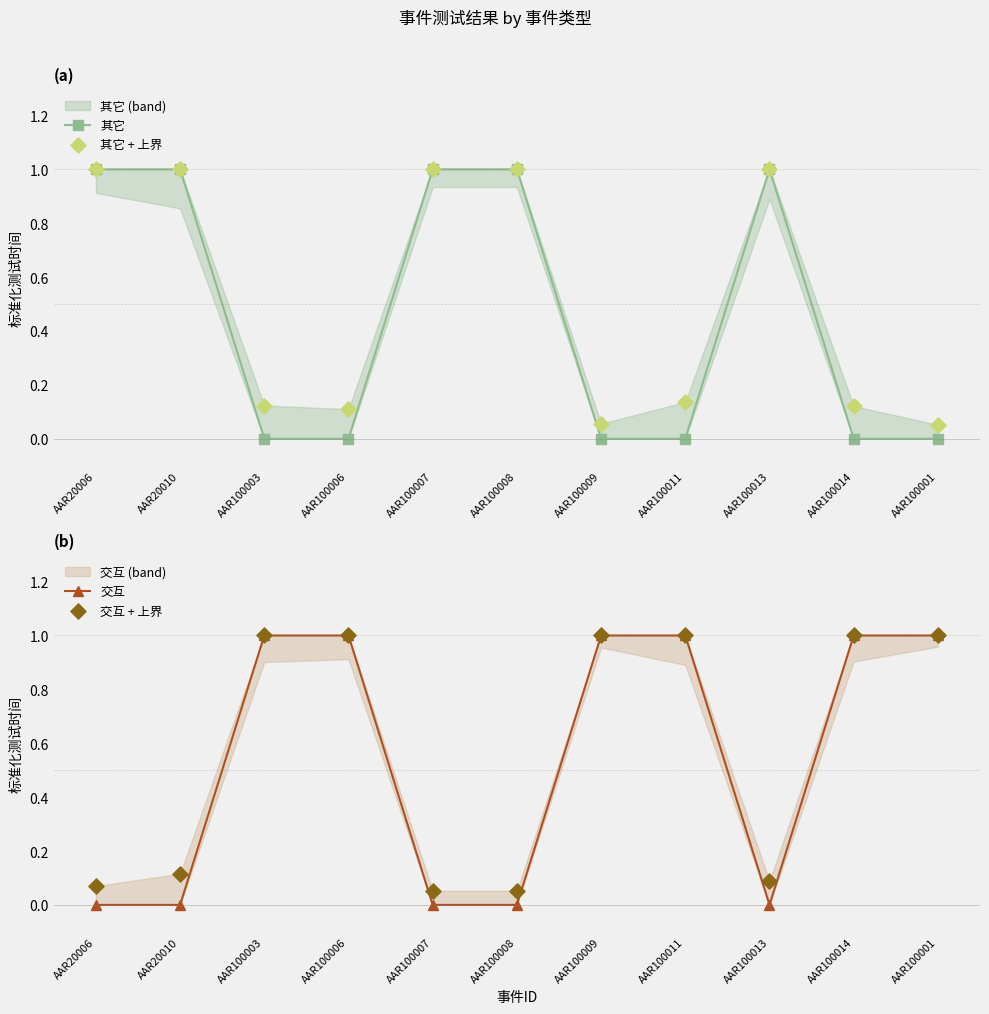

Is the value of 交互 at AAR100006 greater than the value of 其它 at AAR100009?

Yes